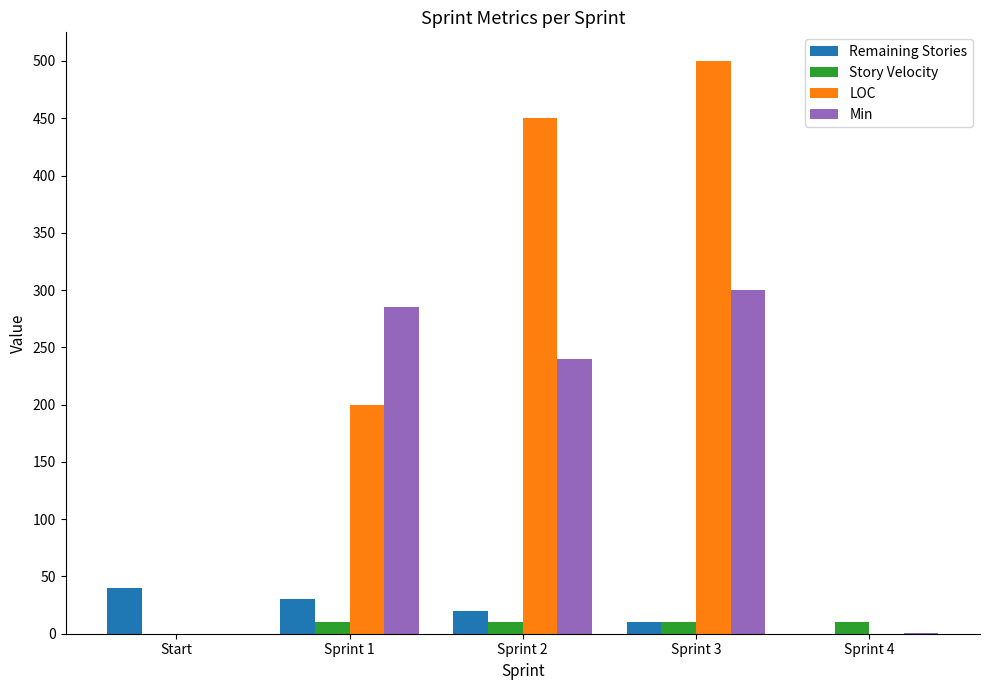

True or false: Remaining Stories has a value of 30 at Sprint 1.

True